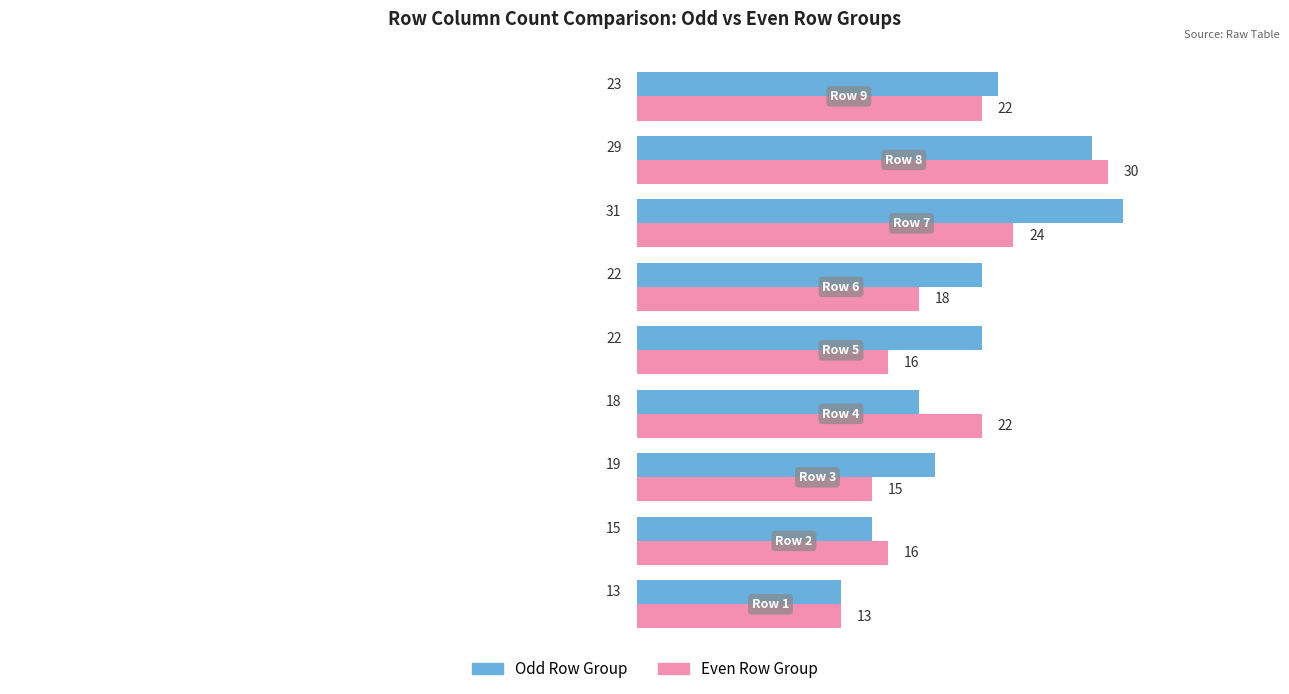

Which series has the largest total across all categories?

Odd Row Group